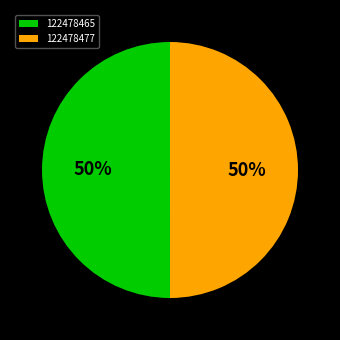

What percentage is the 122478477 slice, to the nearest percent?

50%